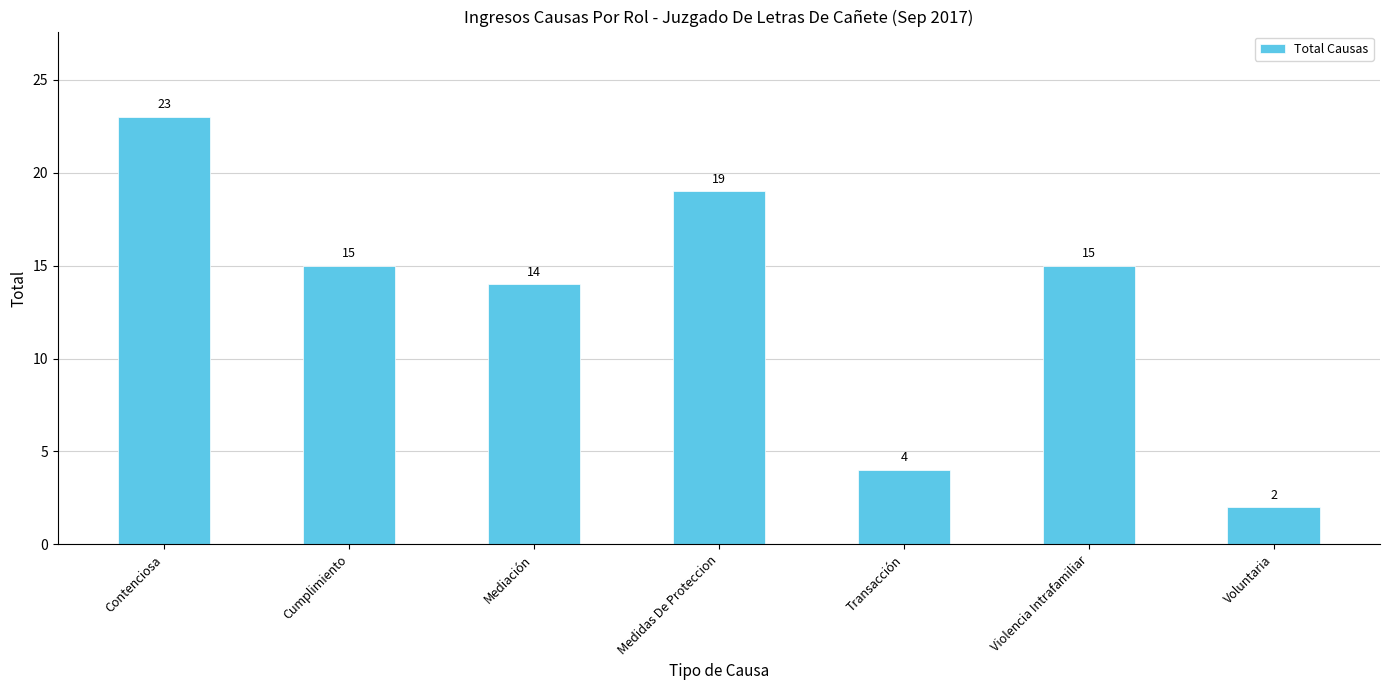

Is it true that the value at Medidas De Proteccion is 19?

True